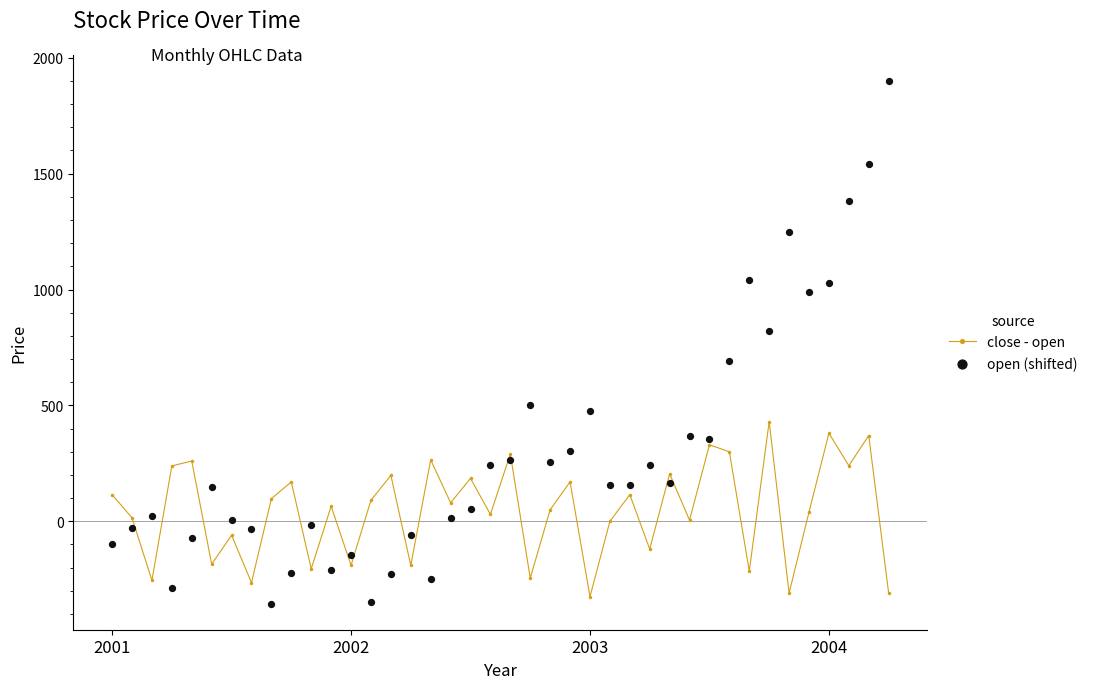

What are all the series names shown in the legend?

close - open, open (shifted)